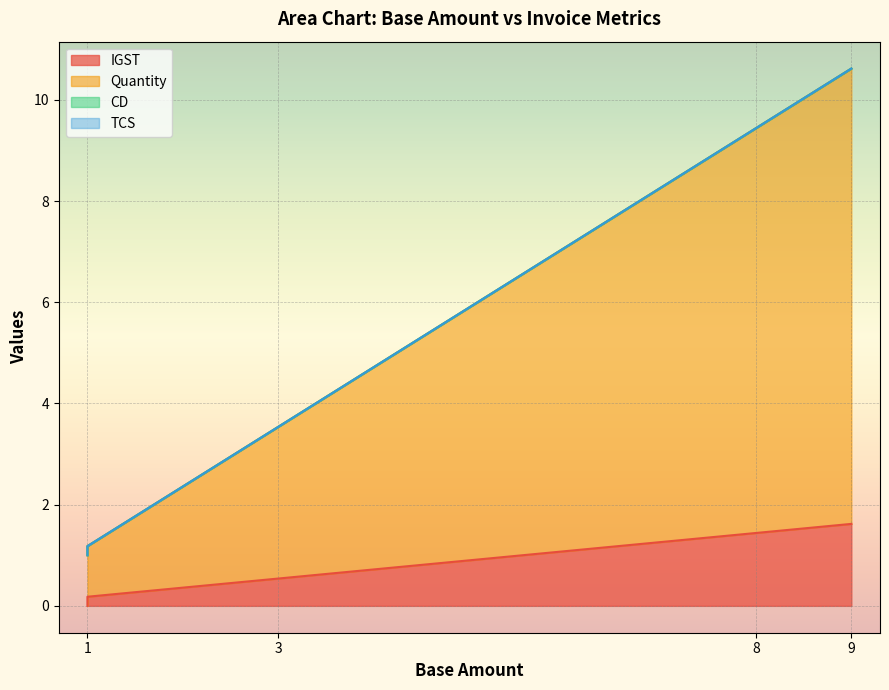

True or false: CD and Quantity intersect in this chart.

False